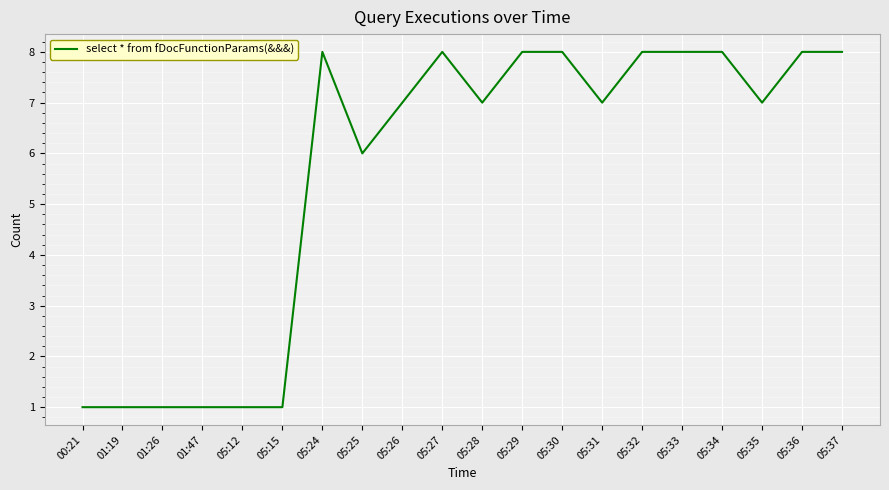

What is the maximum value shown in the chart?

8